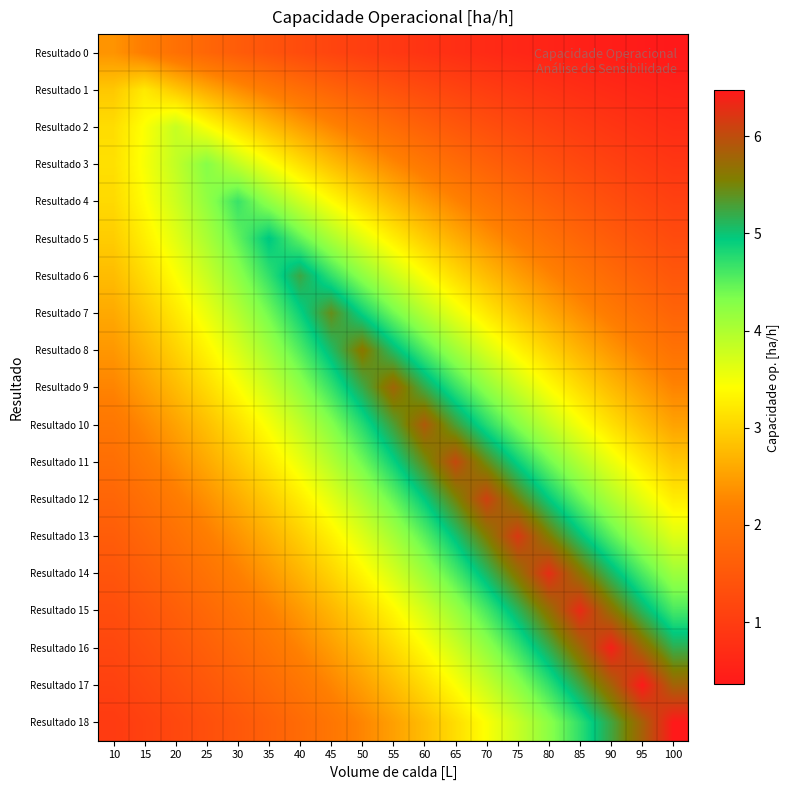

Count the number of data series in this chart.

19